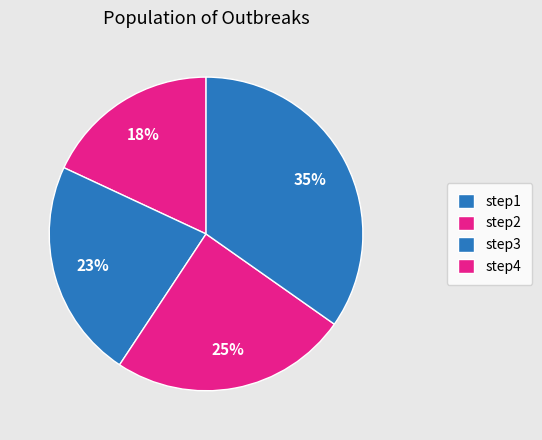

Which slice is the largest?

step4